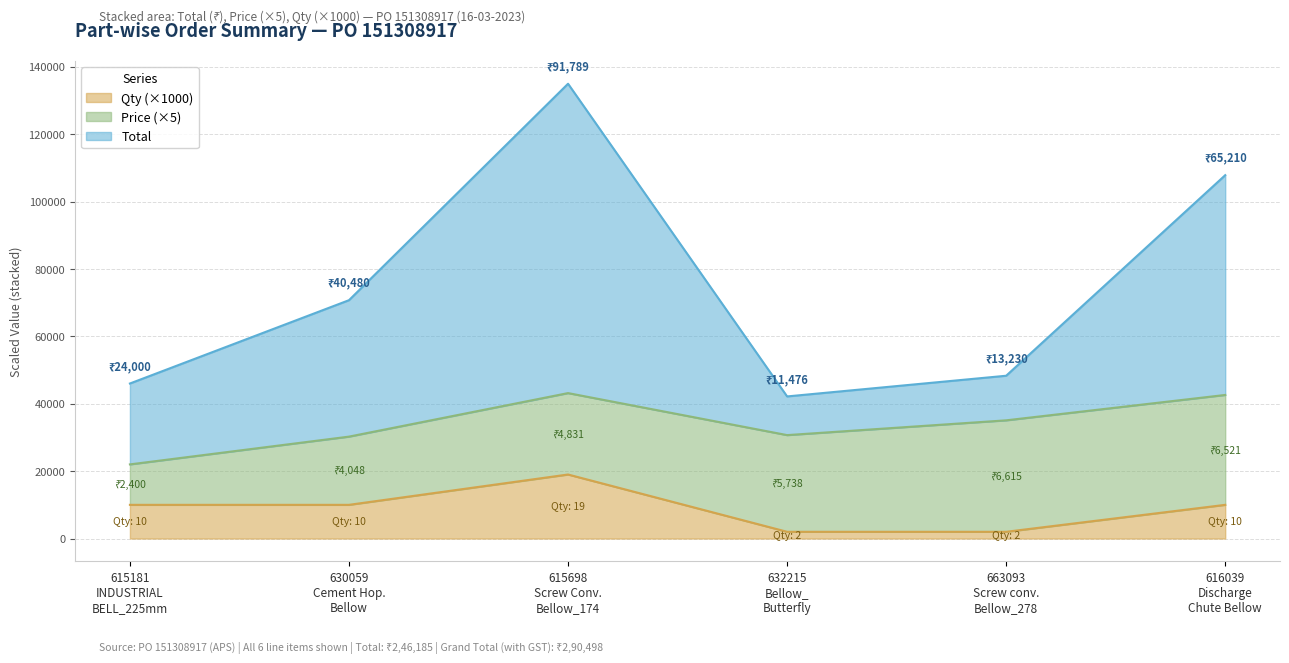

What is the difference between the second highest and minimum values in the Total series?

65649